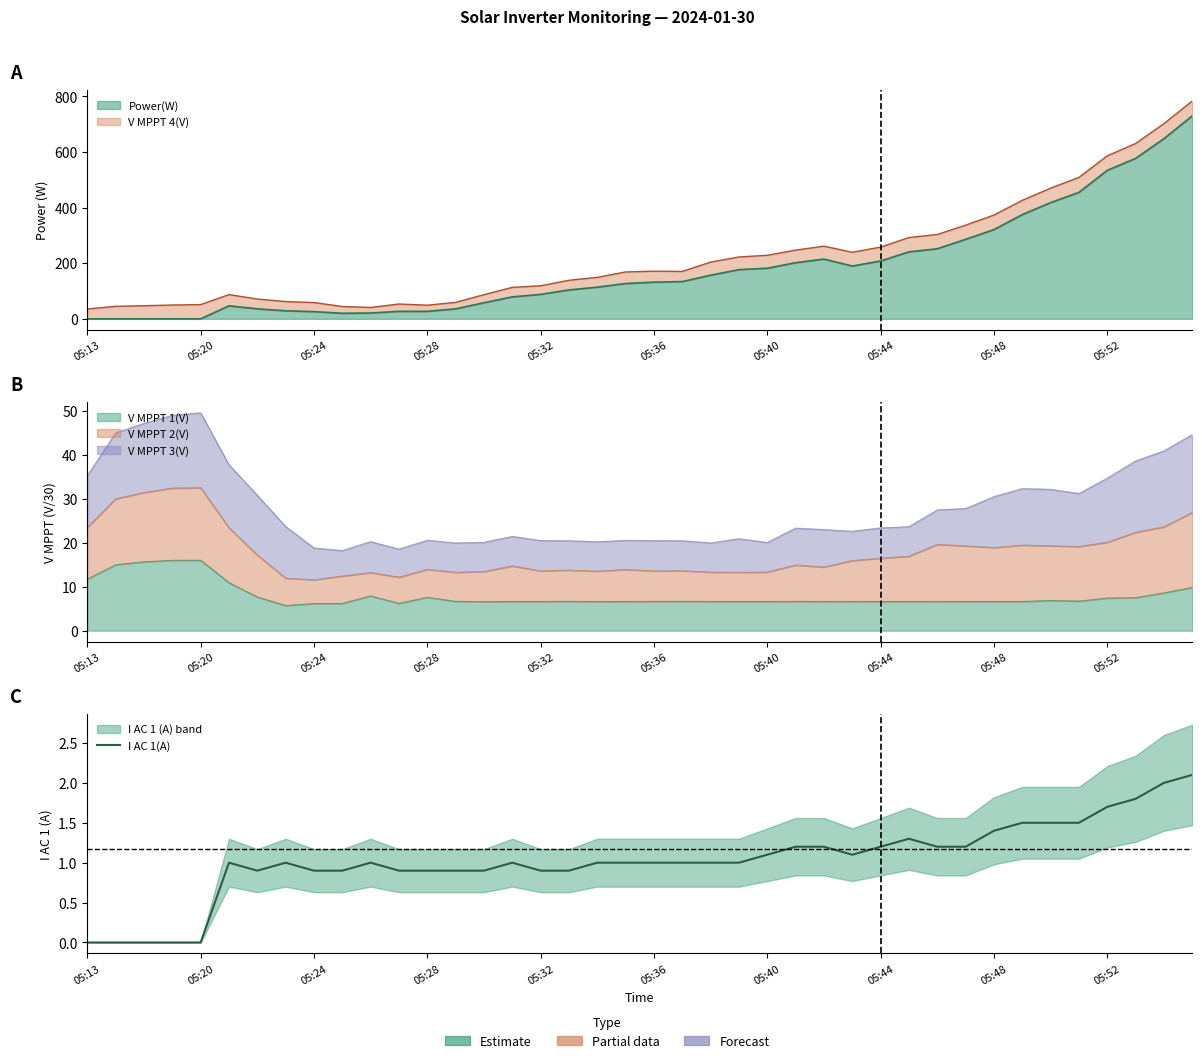

What is the change in value from 12 to 30?

+0.3